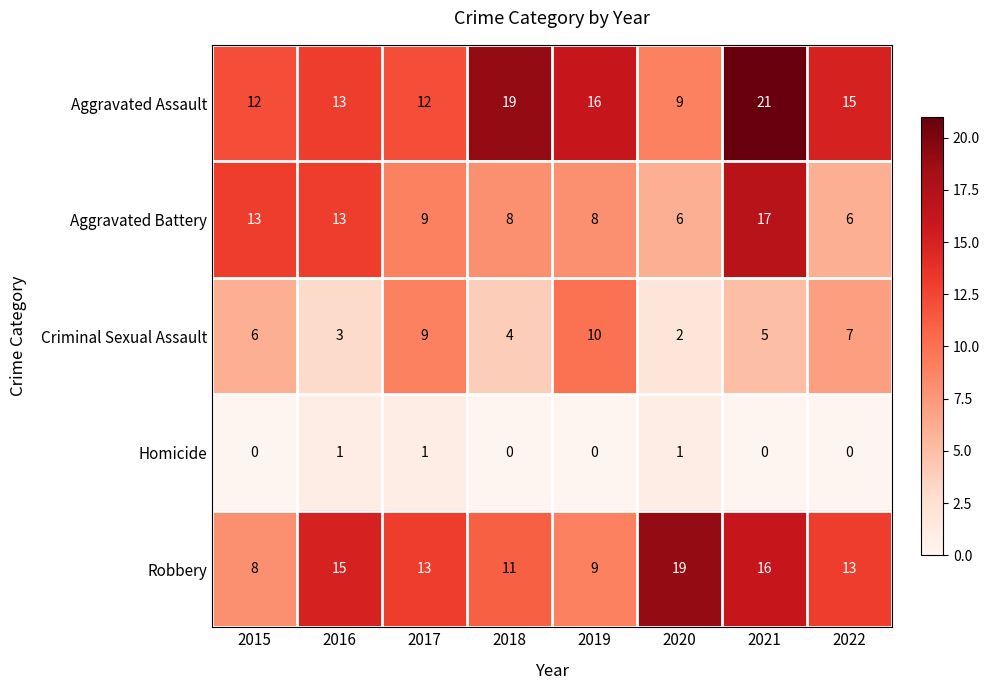

Which series has the widest spread of values?

Aggravated Assault